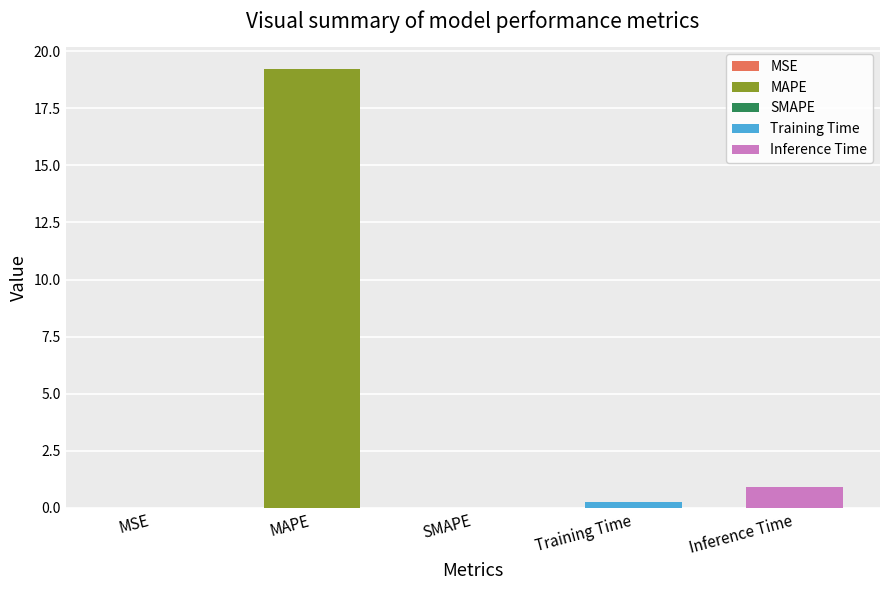

Rank the categories by value from highest to lowest.

MAPE, Inference Time, Training Time, MSE, SMAPE